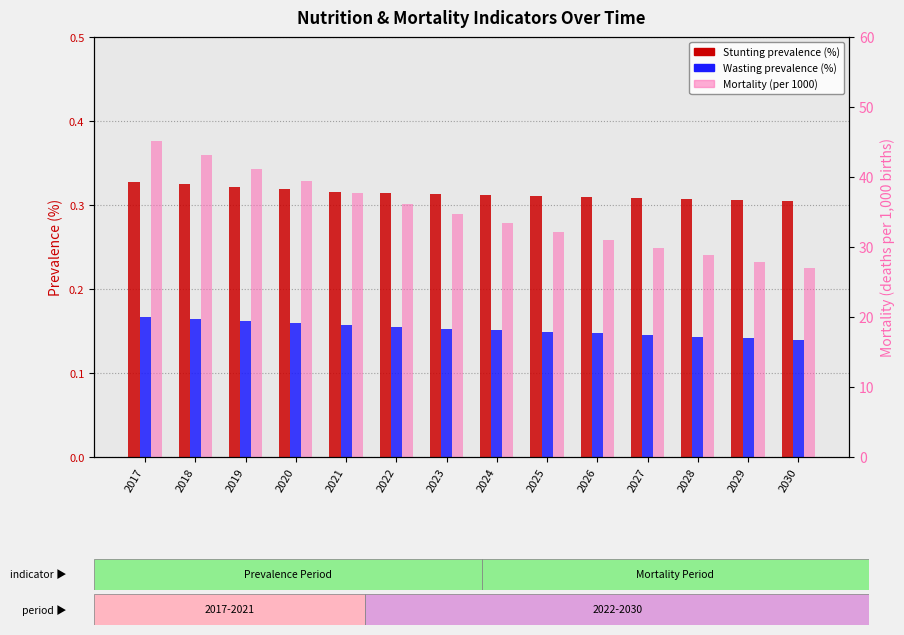

Reading left to right, what are all the values shown in this chart?

Stunting prevalence (%): 0.3	0.3	0.3	0.3	0.3	0.3	0.3	0.3	0.3	0.3	0.3	0.3	0.3	0.3
Wasting prevalence (%): 0.2	0.2	0.2	0.2	0.2	0.2	0.2	0.2	0.1	0.1	0.1	0.1	0.1	0.1
Mortality (per 1000): 45.1	43.1	41.2	39.4	37.7	36.1	34.7	33.4	32.1	31.0	29.9	28.8	27.9	27.0